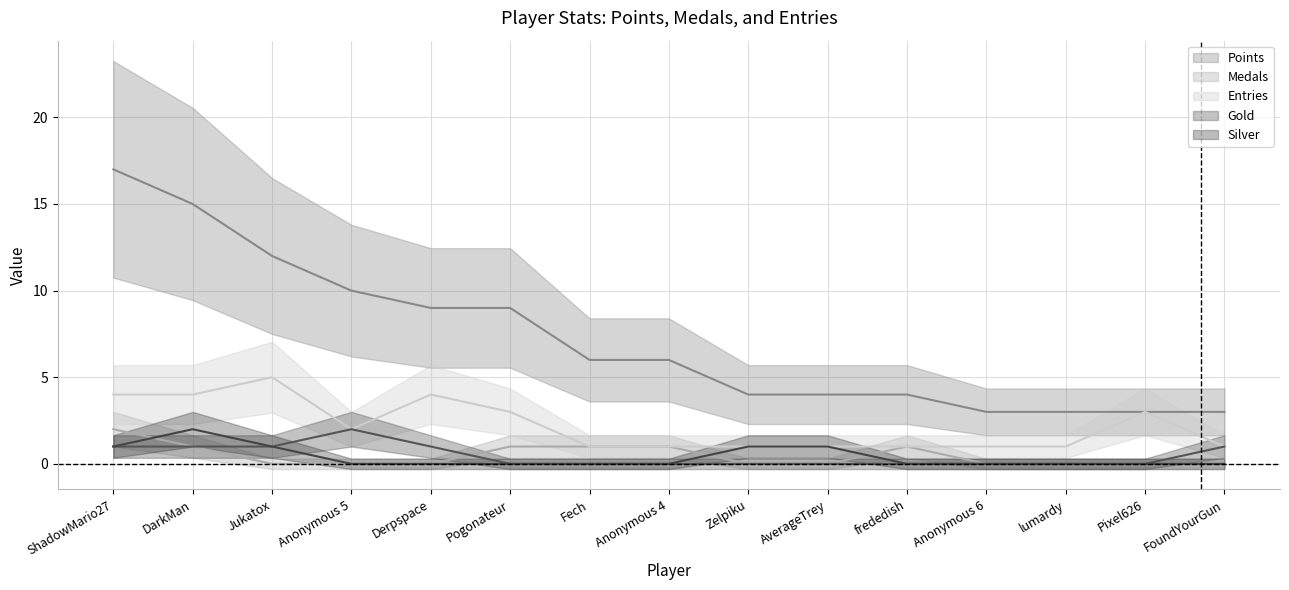

Reading right to left, list all the values displayed in this chart.

Points: FoundYourGun=3	Pixel626=3	lumardy=3	Anonymous 6=3	frededish=4	AverageTrey=4	Zelpiku=4	Anonymous 4=6	Fech=6	Pogonateur=9	Derpspace=9	Anonymous 5=10	Jukatox=12	DarkMan=15	ShadowMario27=17
Medals: FoundYourGun=0	Pixel626=0	lumardy=0	Anonymous 6=0	frededish=1	AverageTrey=0	Zelpiku=0	Anonymous 4=1	Fech=1	Pogonateur=1	Derpspace=0	Anonymous 5=0	Jukatox=0	DarkMan=1	ShadowMario27=2
Entries: FoundYourGun=1	Pixel626=3	lumardy=1	Anonymous 6=1	frededish=1	AverageTrey=1	Zelpiku=1	Anonymous 4=1	Fech=1	Pogonateur=3	Derpspace=4	Anonymous 5=2	Jukatox=5	DarkMan=4	ShadowMario27=4
Gold: FoundYourGun=1	Pixel626=0	lumardy=0	Anonymous 6=0	frededish=0	AverageTrey=0	Zelpiku=0	Anonymous 4=0	Fech=0	Pogonateur=0	Derpspace=1	Anonymous 5=2	Jukatox=1	DarkMan=1	ShadowMario27=1
Silver: FoundYourGun=0	Pixel626=0	lumardy=0	Anonymous 6=0	frededish=0	AverageTrey=1	Zelpiku=1	Anonymous 4=0	Fech=0	Pogonateur=0	Derpspace=0	Anonymous 5=0	Jukatox=1	DarkMan=2	ShadowMario27=1